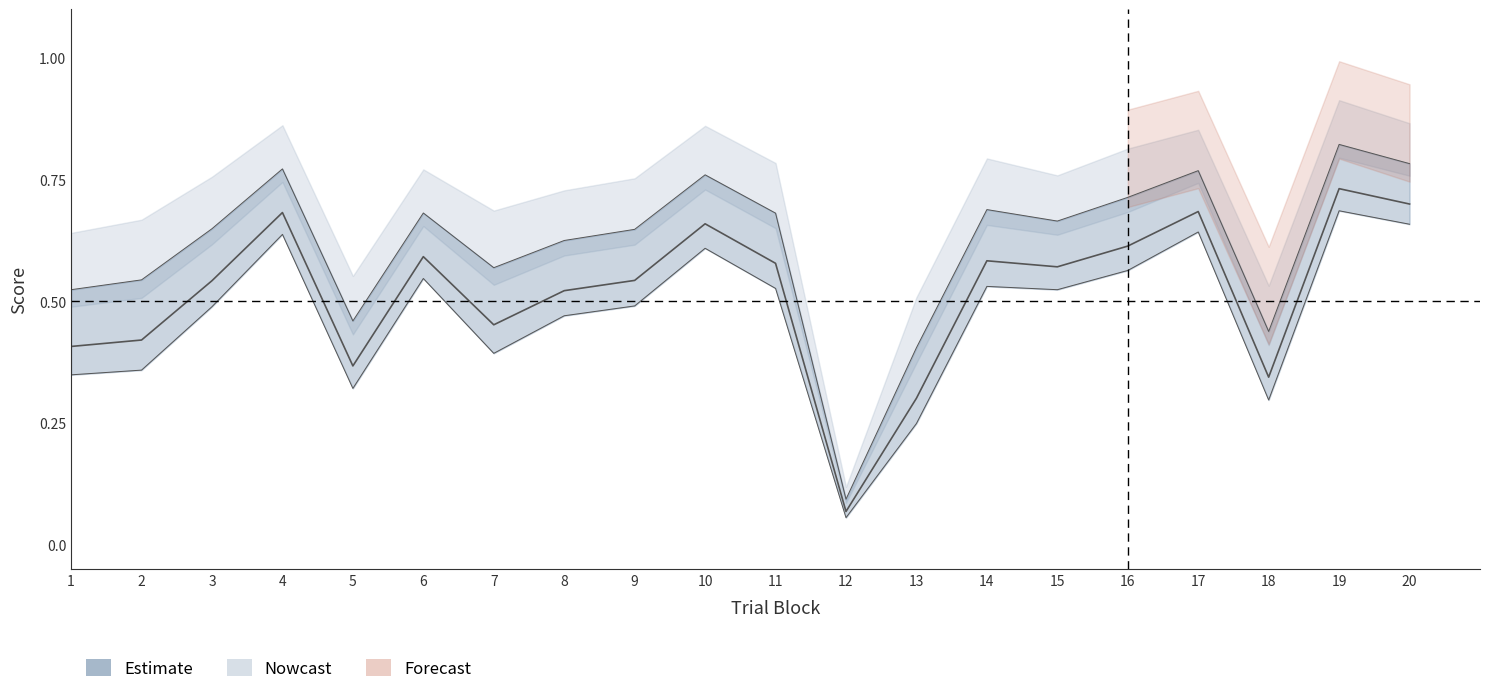

True or false: conceptual has a value of 0.3 at 16.

False